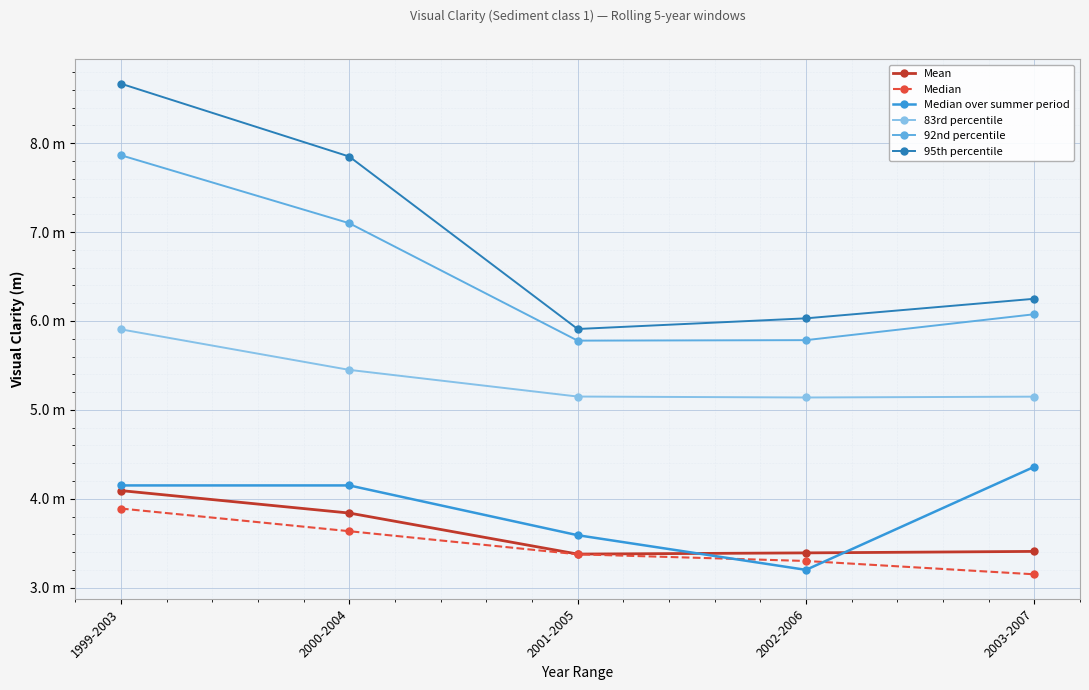

What is the label of the 3rd point from the right?

2001-2005